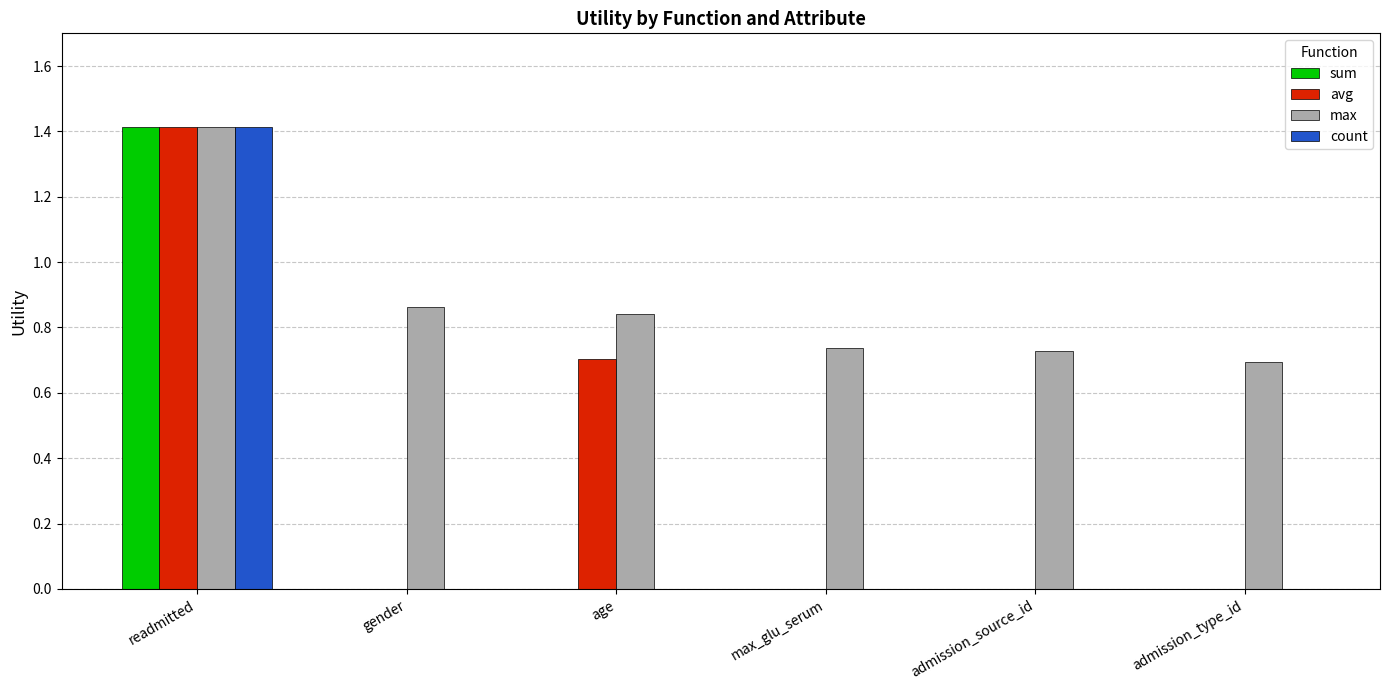

Is it true that sum equals 0.6 at admission_type_id?

False